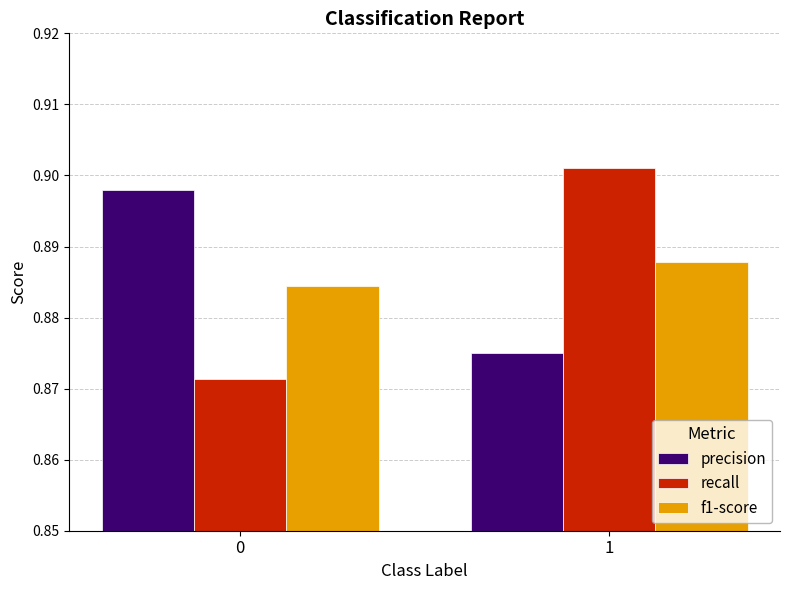

Is the value of precision at 1 greater than the value of f1-score at 0?

No